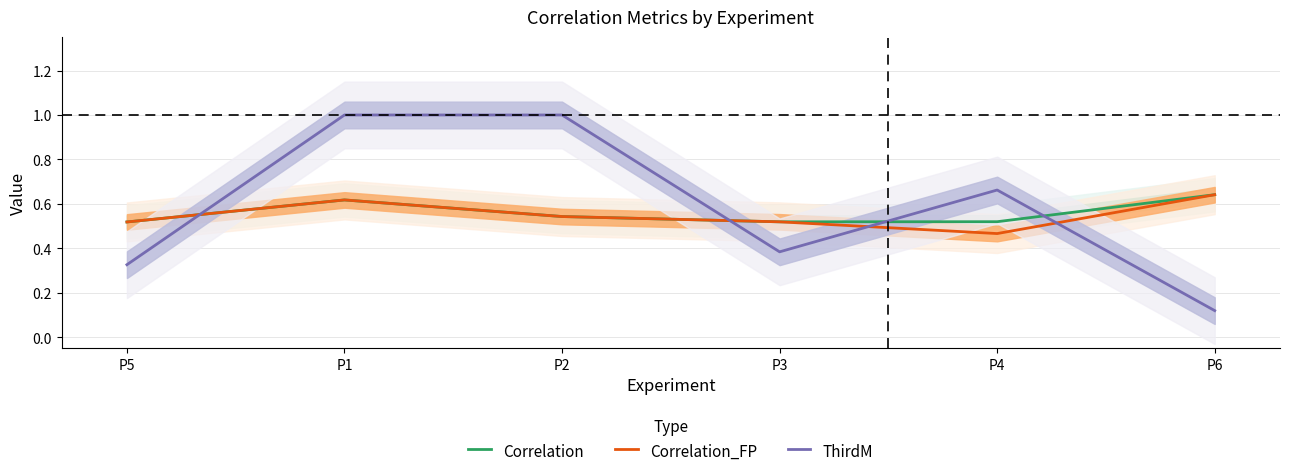

True or false: Correlation_FP and Correlation cross at least once.

False